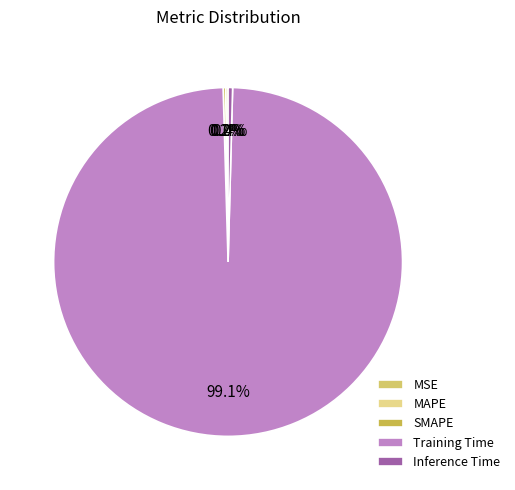

Between Training Time and Inference Time, which is larger?

Training Time